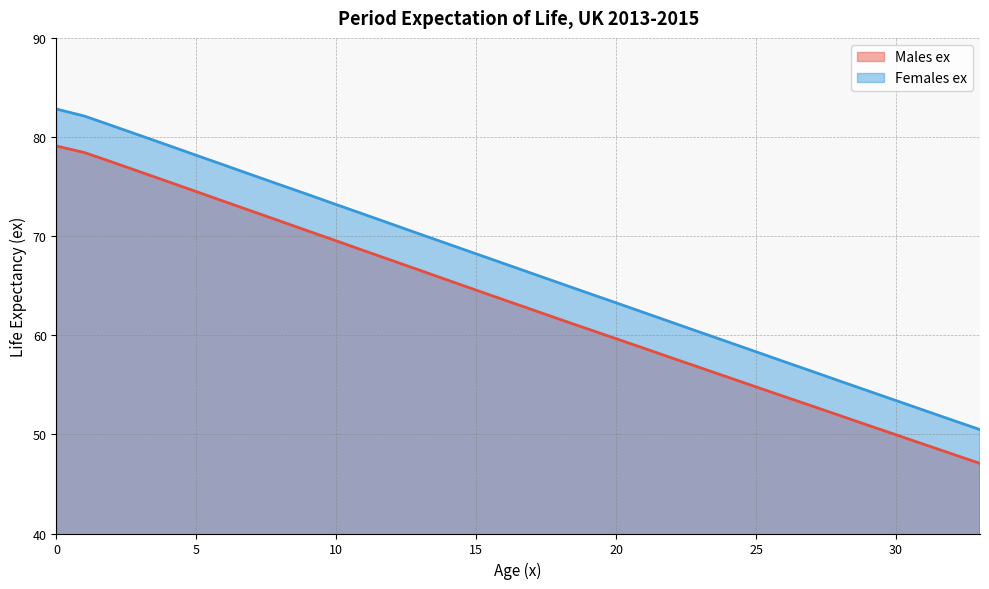

Does the chart display data point markers on the line(s)?

No